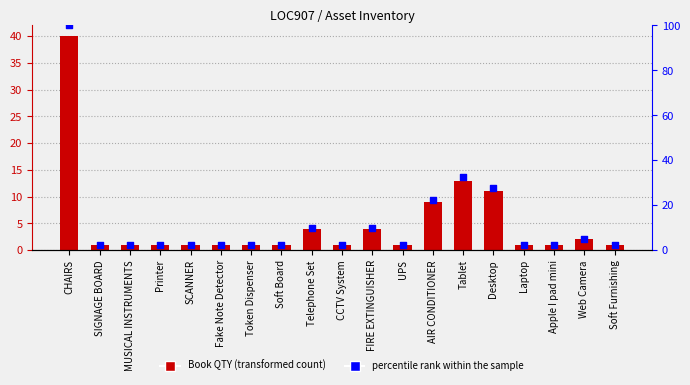

Which series contains the lowest Y value?

Book QTY